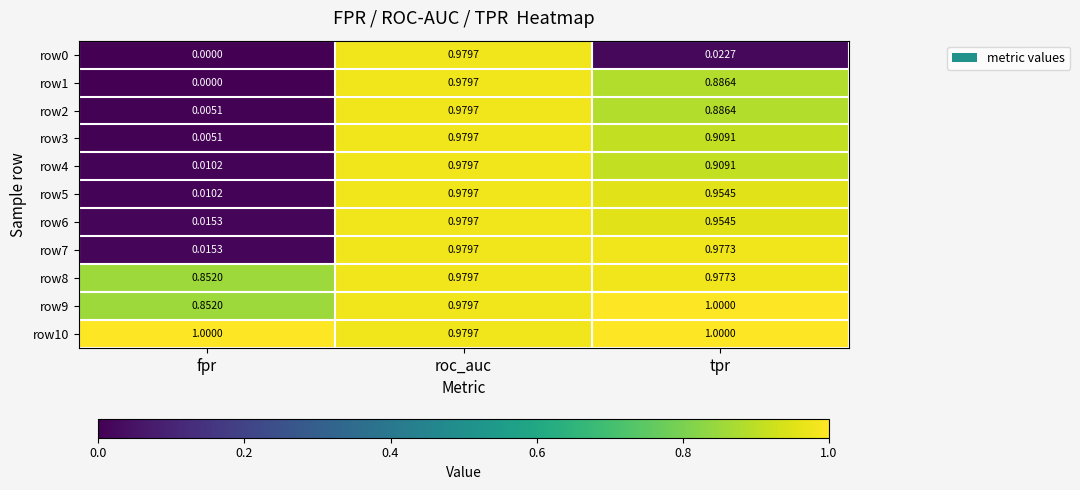

Rank the categories by row5 value from highest to lowest.

roc_auc, tpr, fpr